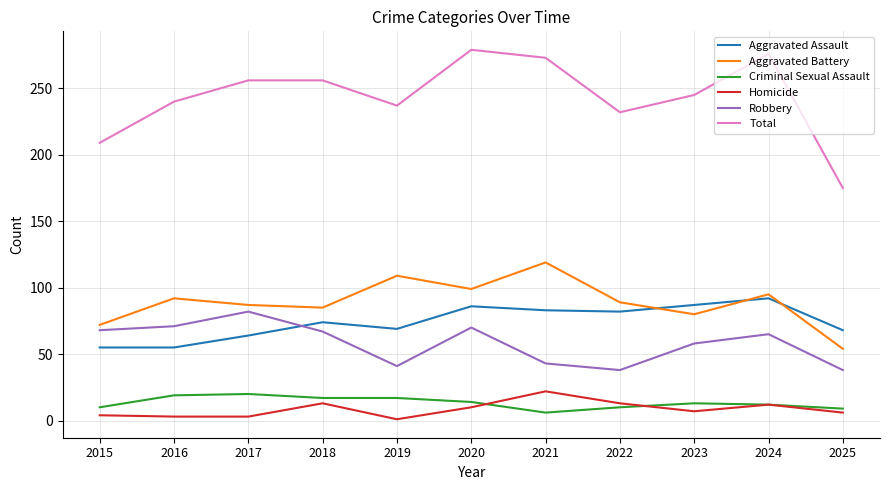

Does the chart have visible grid lines?

Yes